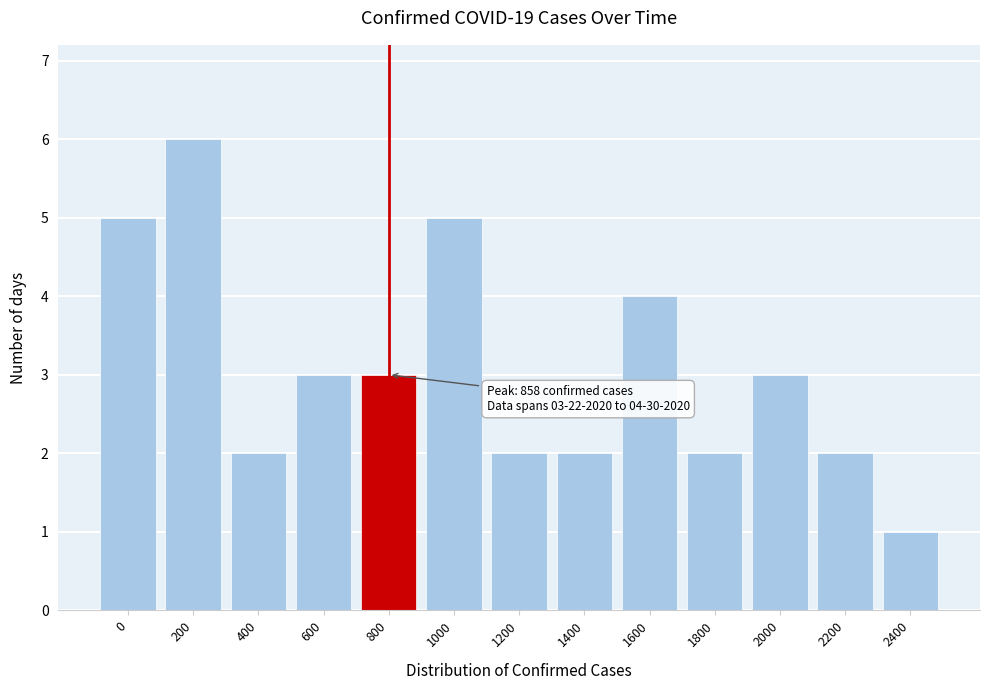

Reading left to right, extract all data points from this chart.

5	6	2	3	3	5	2	2	4	2	3	2	1